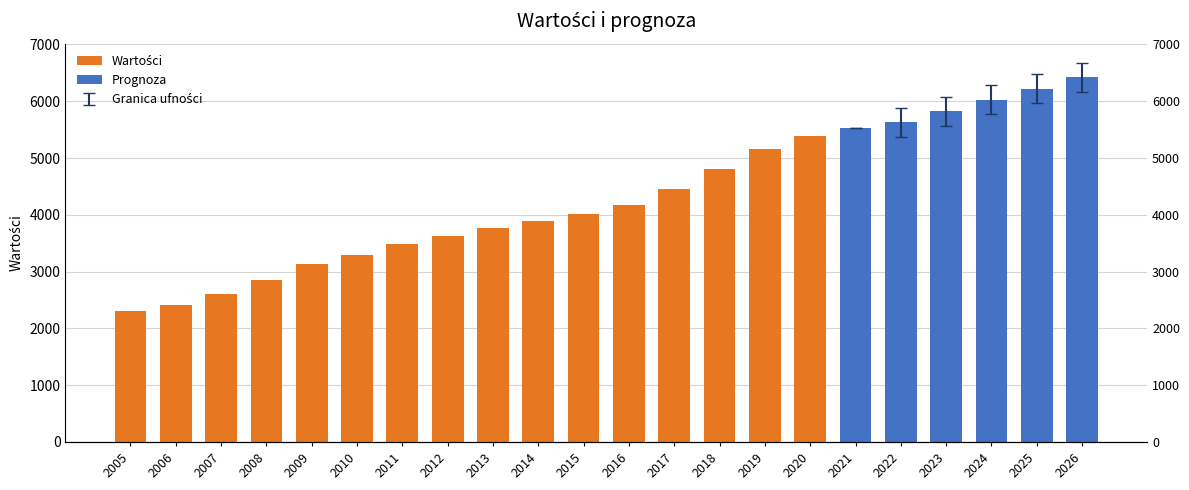

What is the minimum value shown in the chart?

2306